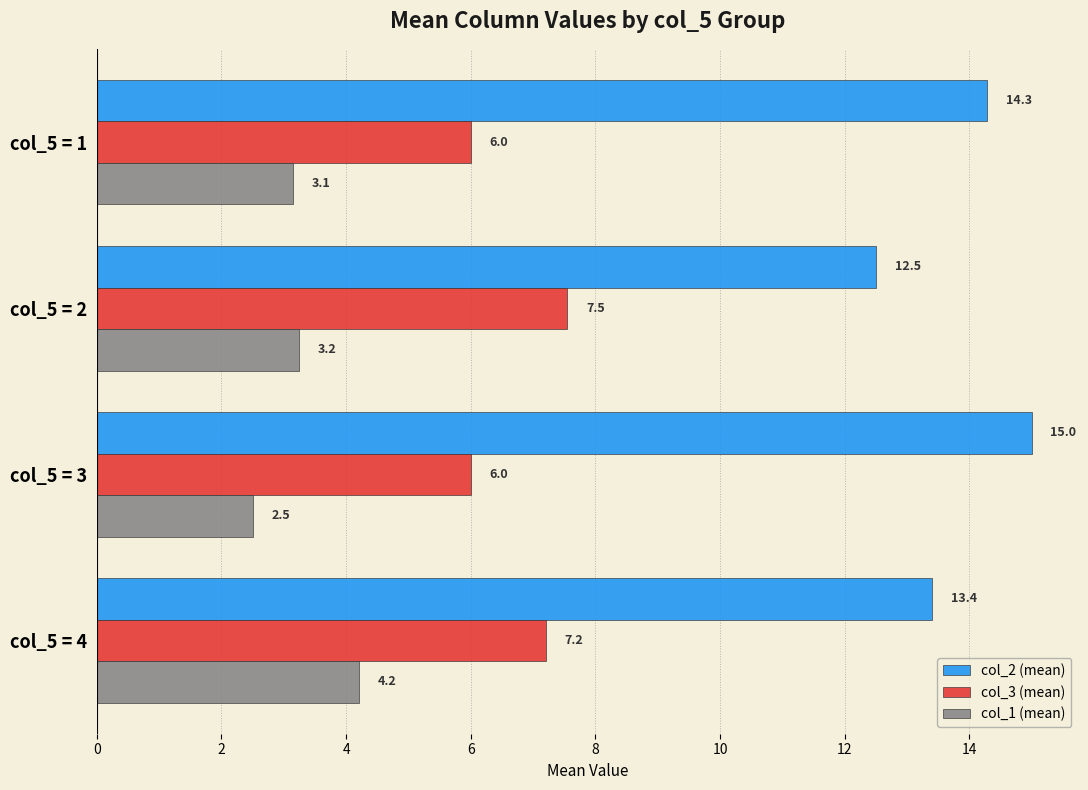

How many data points in col_2 (mean) are less than 14?

2